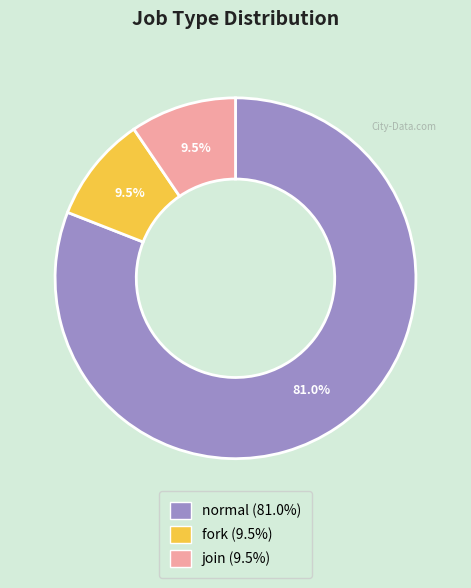

The normal slice represents 81% of the pie. True or false?

True